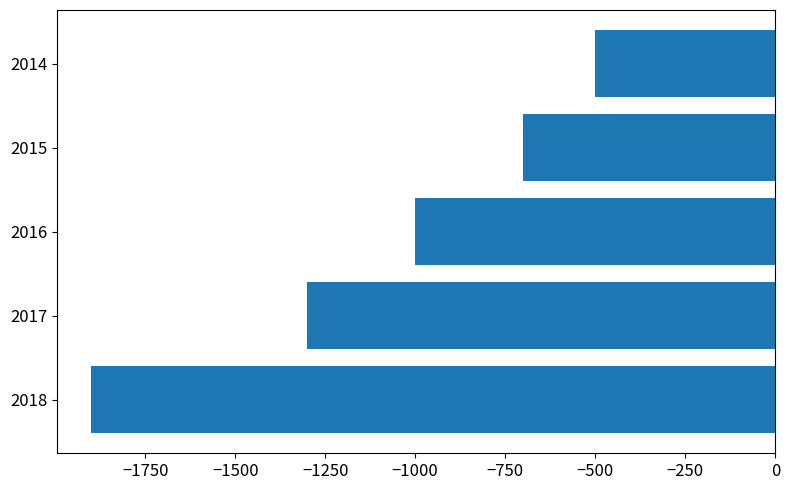

How many values are between -1300 and -700?

3